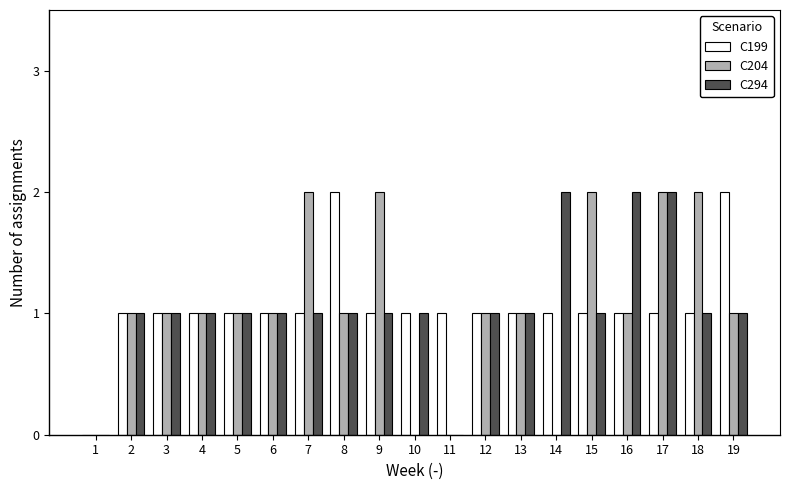

What is the average value of the C204 series?

1